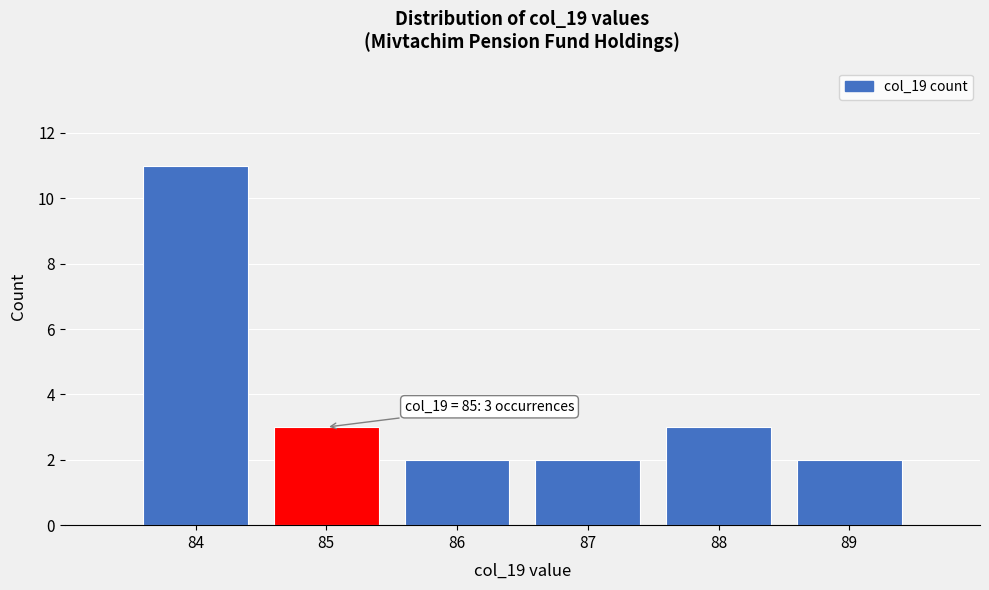

Reading left to right, transcribe all the data shown in this chart.

11	3	2	2	3	2